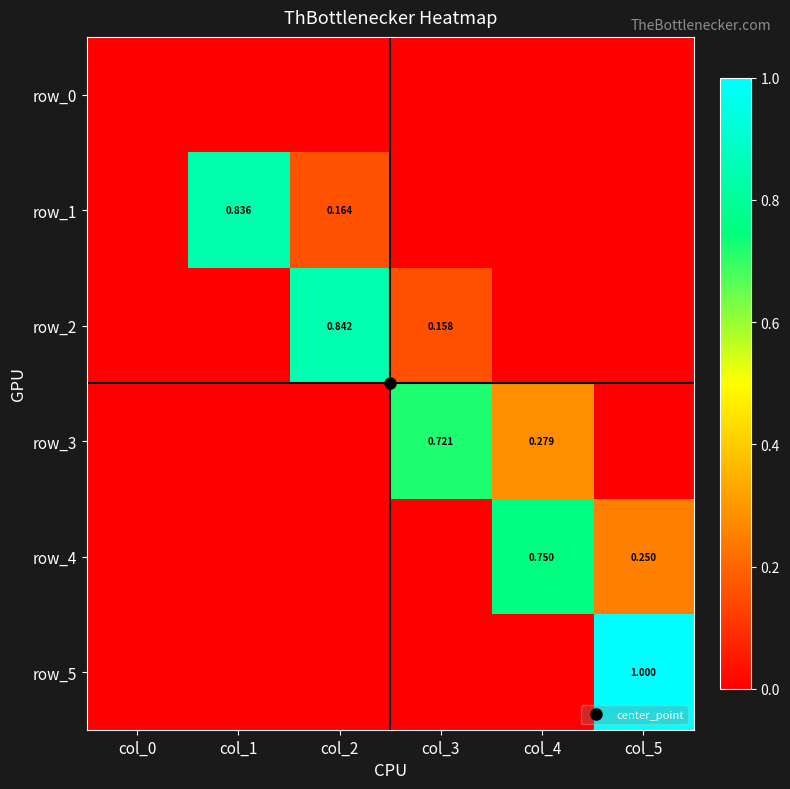

Is it true that row_4 equals 0.4 at col_2?

False